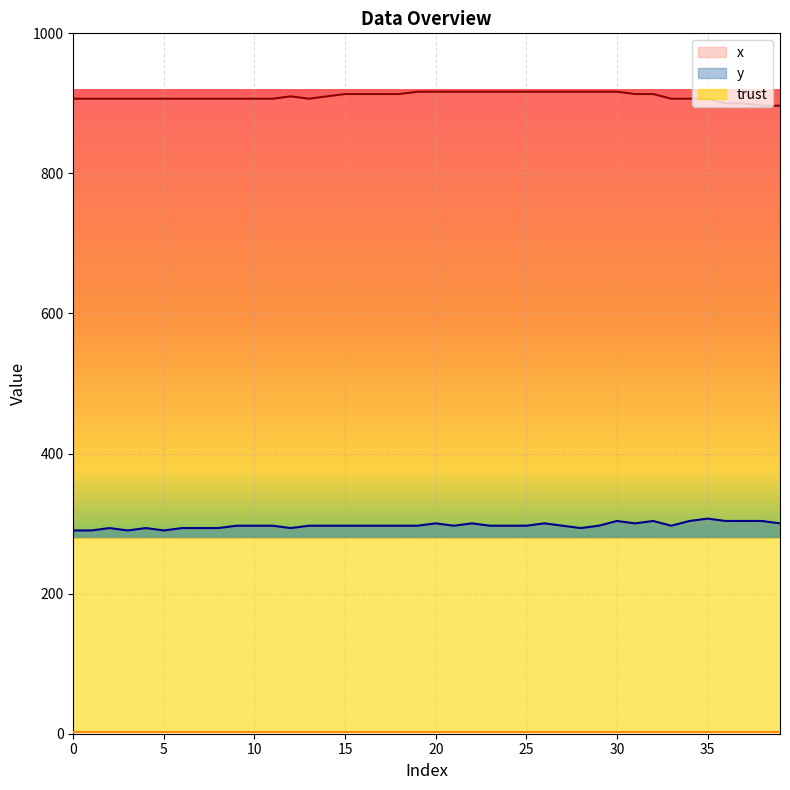

True or false: y has a value of 534.8 at 39.

False